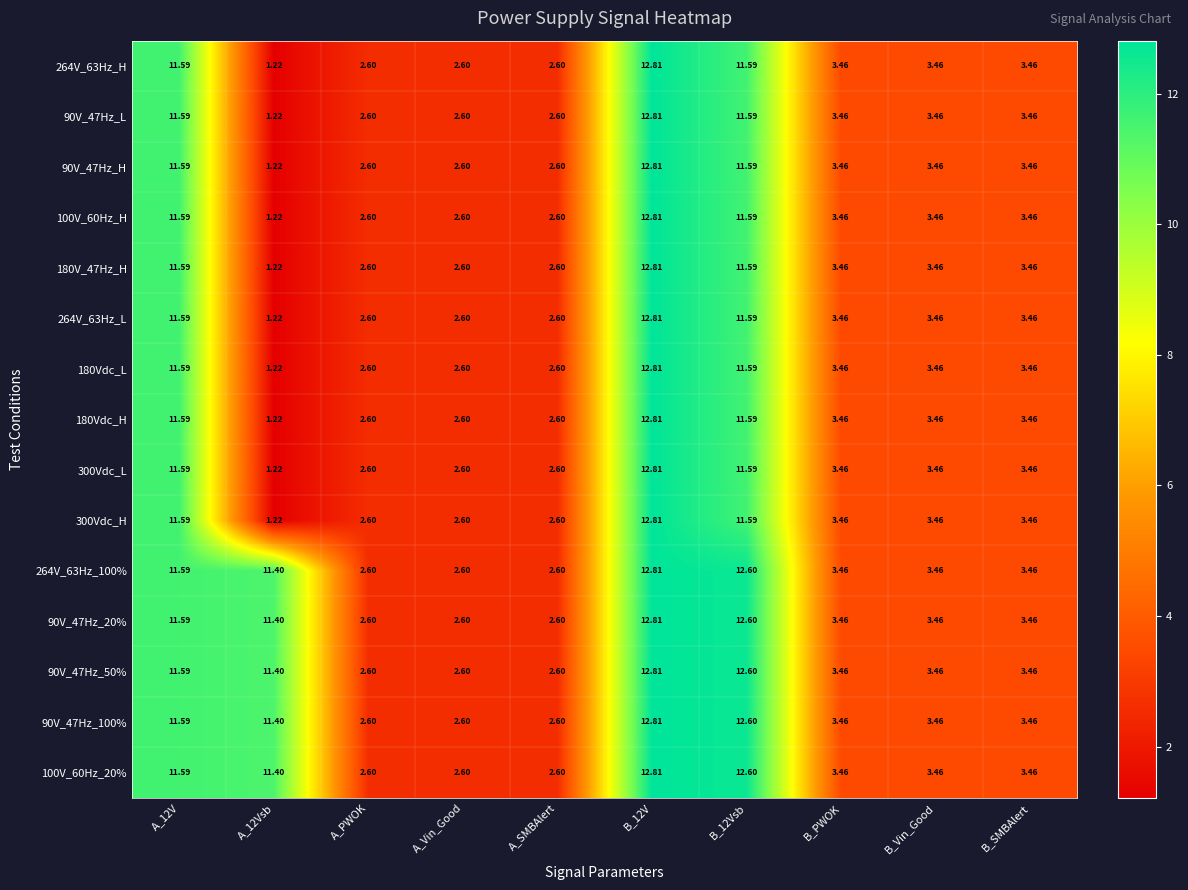

Is the value of 90V_47Hz_100% at B_12V greater than the value of 300Vdc_H at A_SMBAlert?

Yes